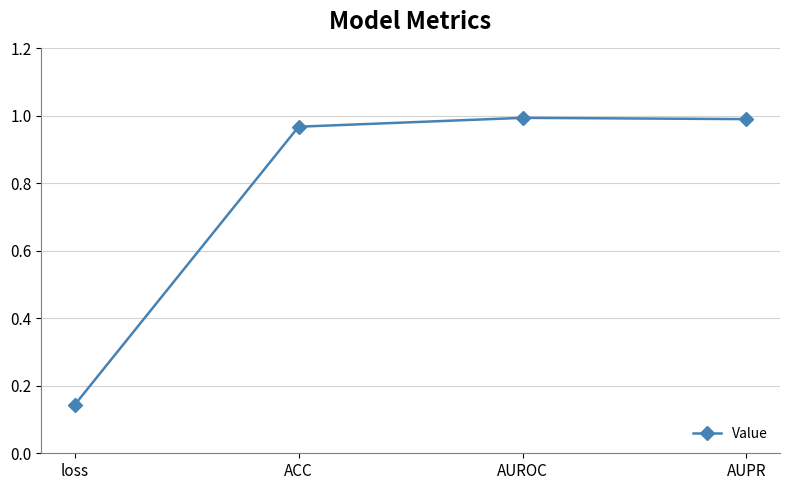

What is the difference between the values at AUPR and loss?

0.8